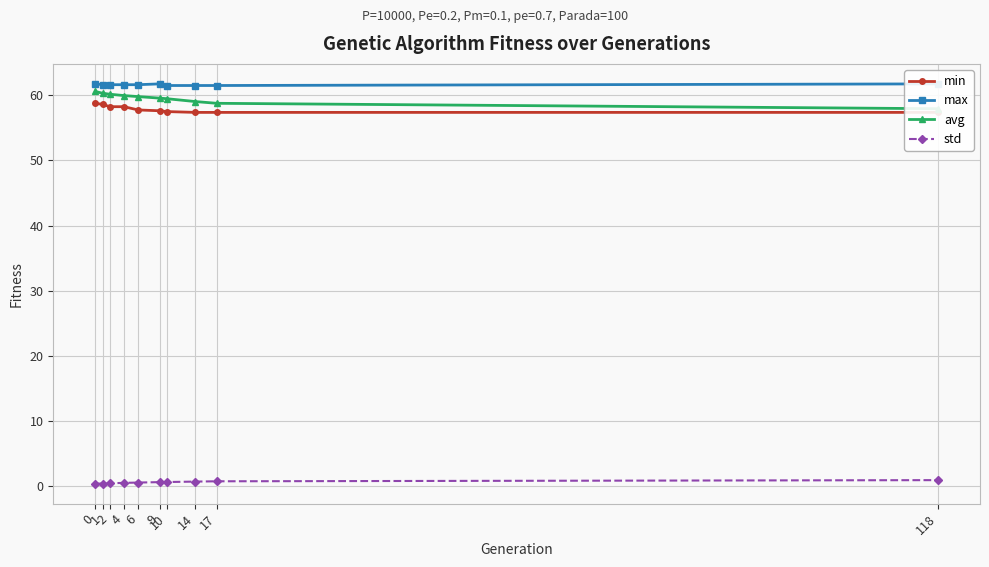

True or false: max and min cross at least once.

False